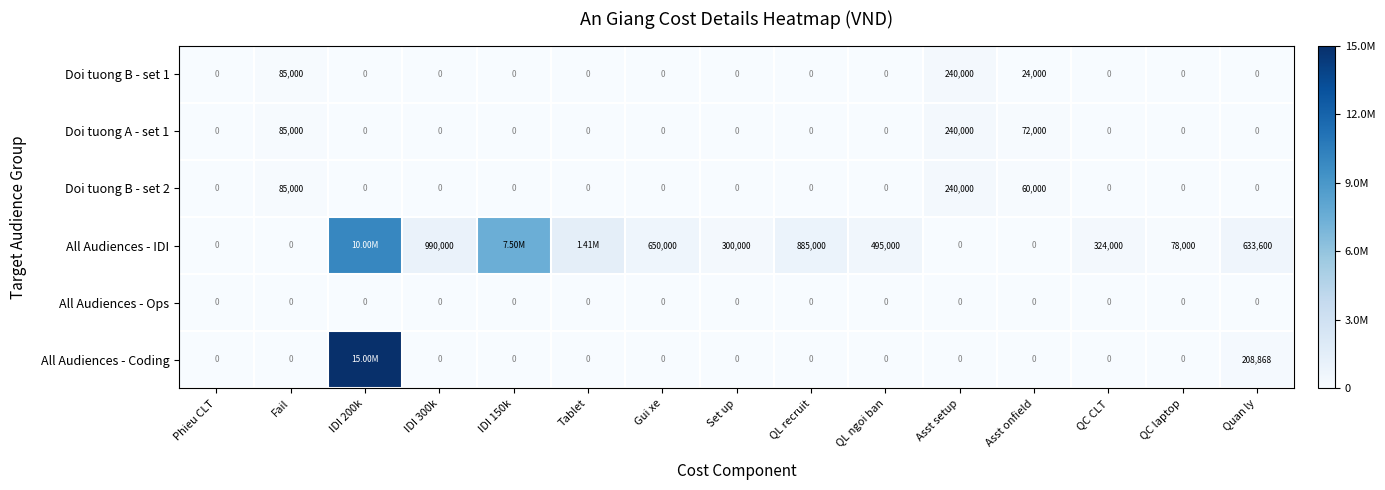

Which series changed the most between Set up and Asst onfield?

All Audiences - IDI